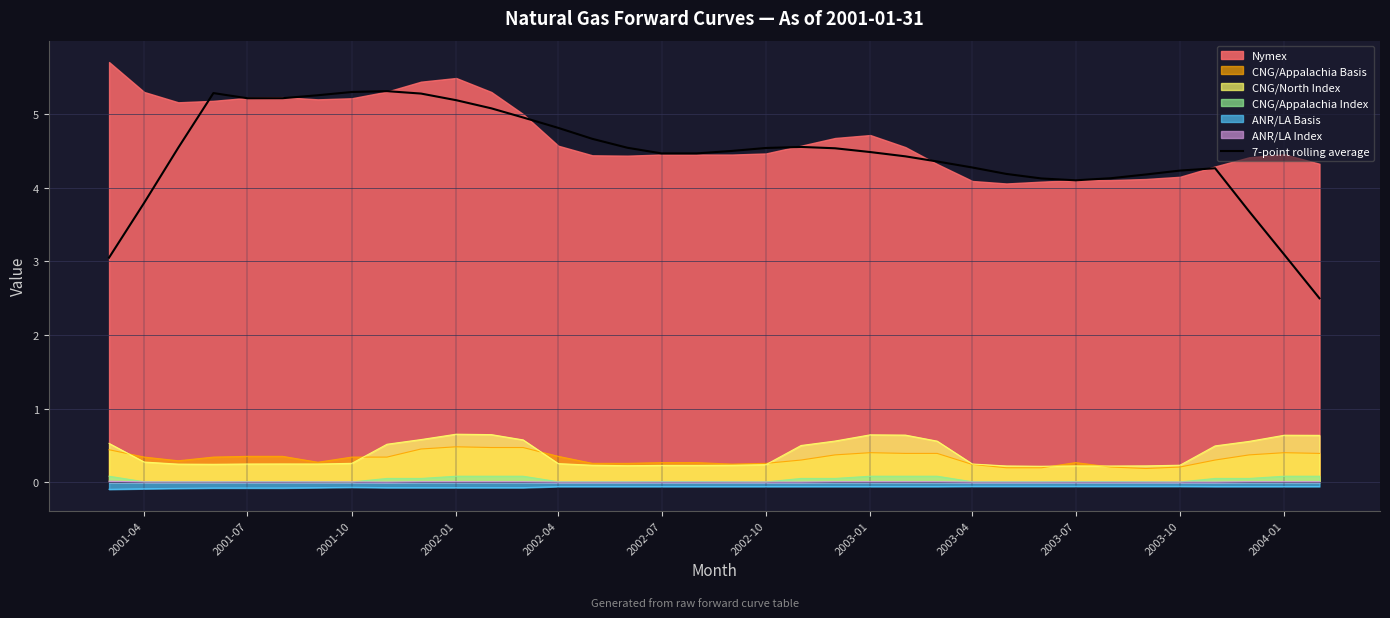

The value of CNG/North Index at 2002-07 is 0.2. True or false?

True